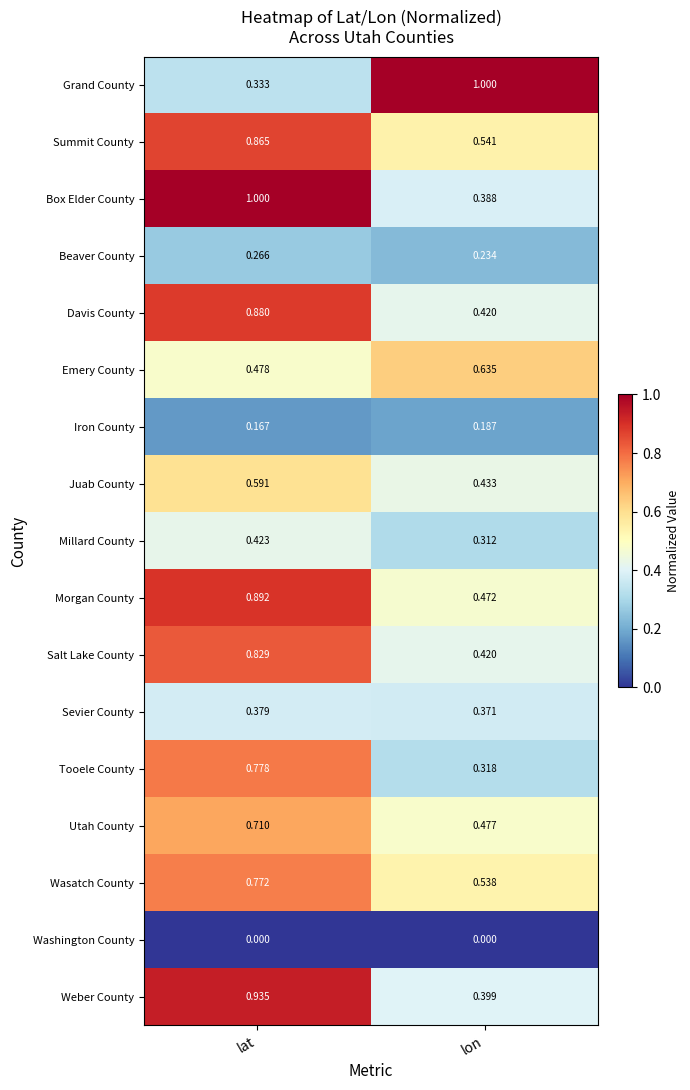

At which category is the sum across all series the highest?

lat